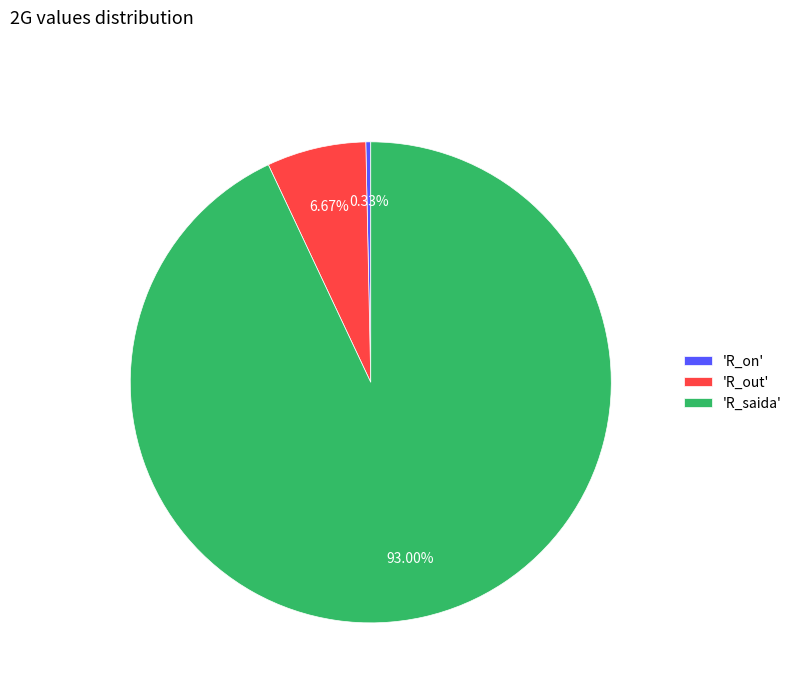

What is the majority slice?

'R_saida'